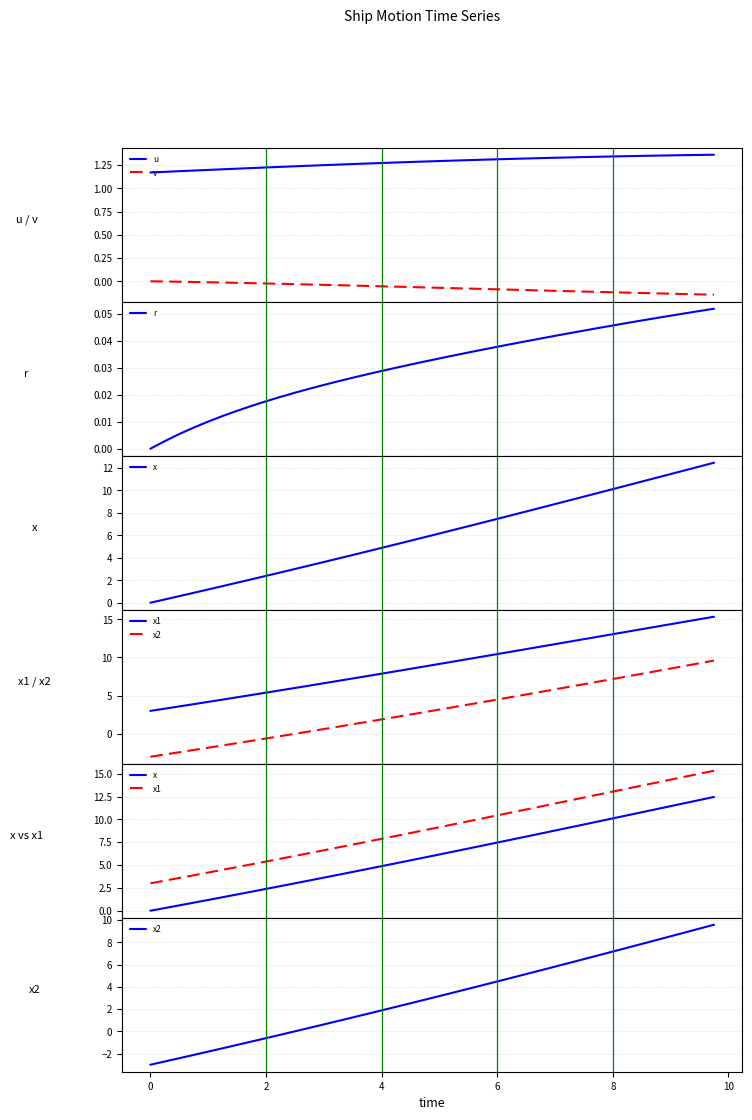

What is the difference between the second highest and second lowest values in the x1 series?

11.7